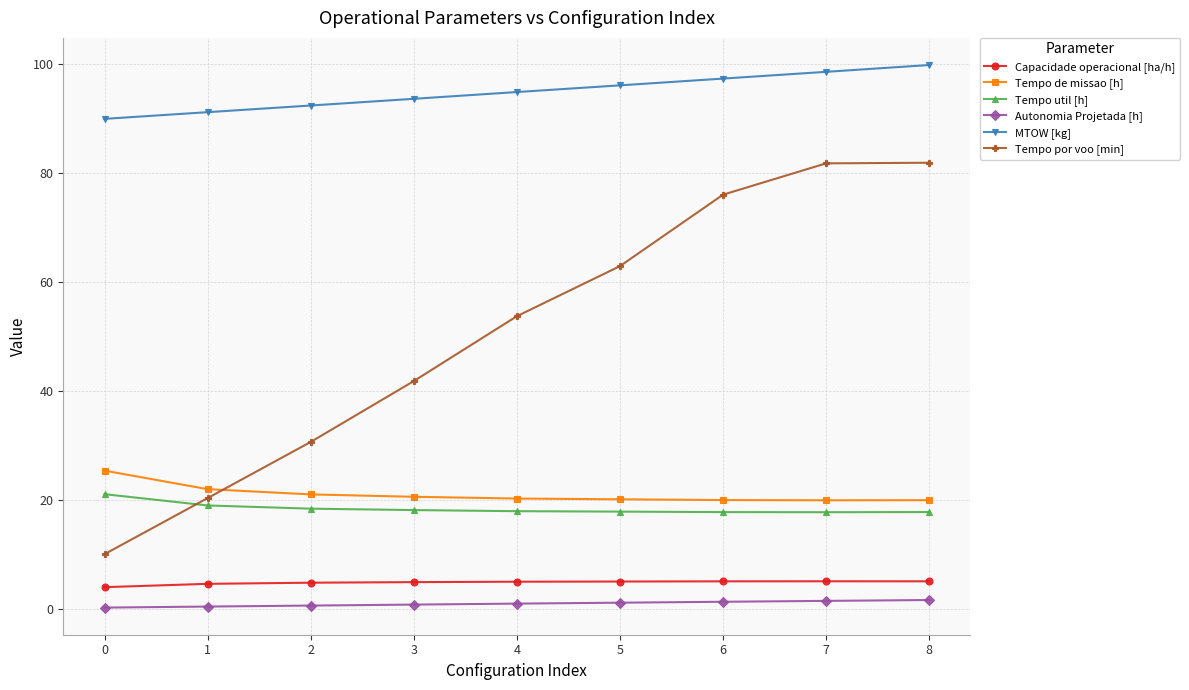

After their last crossing, which series has the higher values: Tempo por voo [min] or Tempo de missao [h]?

Tempo por voo [min]